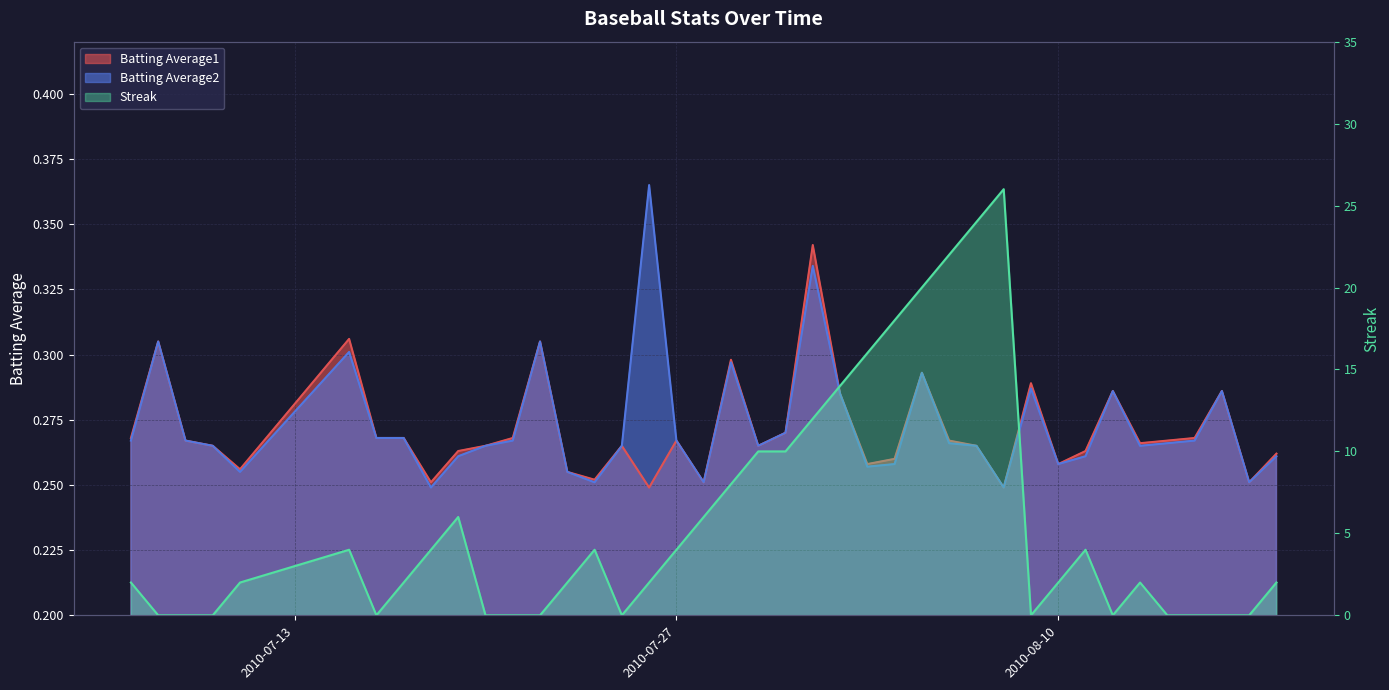

Which series has the largest total across all categories?

Streak